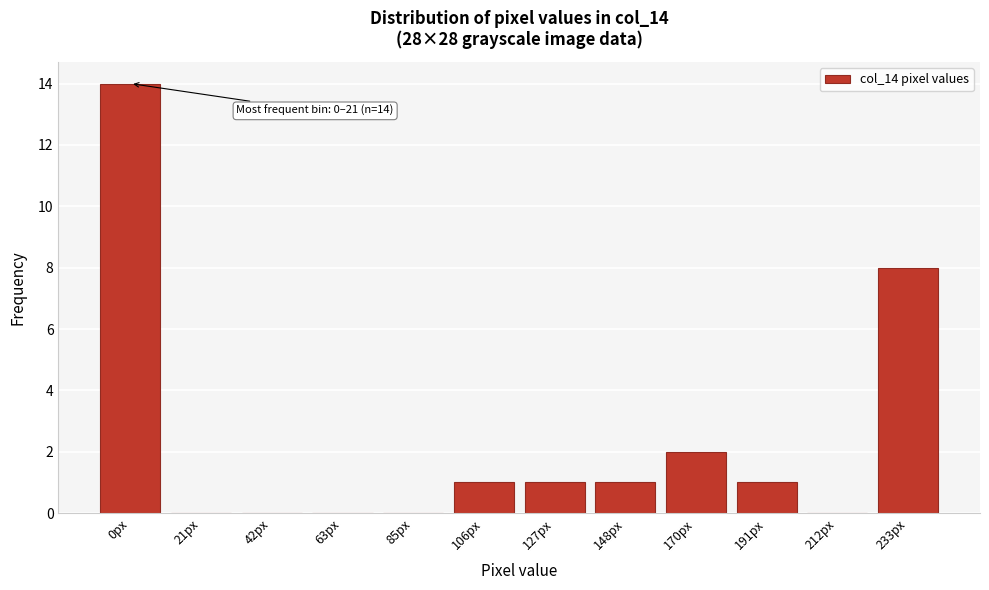

Reading right to left, extract all data points from this chart.

233px=8	212px=0	191px=1	170px=2	148px=1	127px=1	106px=1	85px=0	63px=0	42px=0	21px=0	0px=14